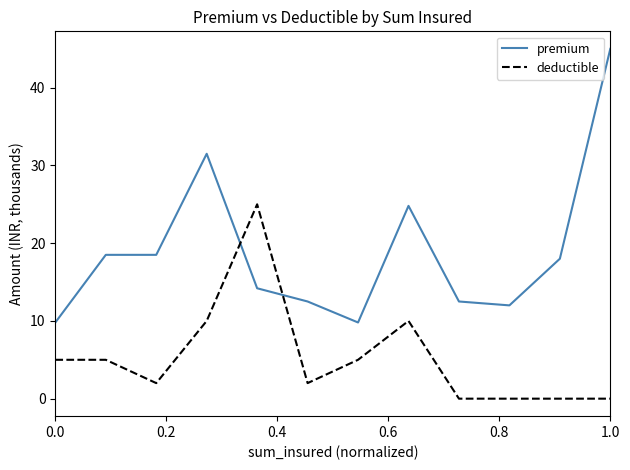

True or false: premium and deductible intersect in this chart.

True